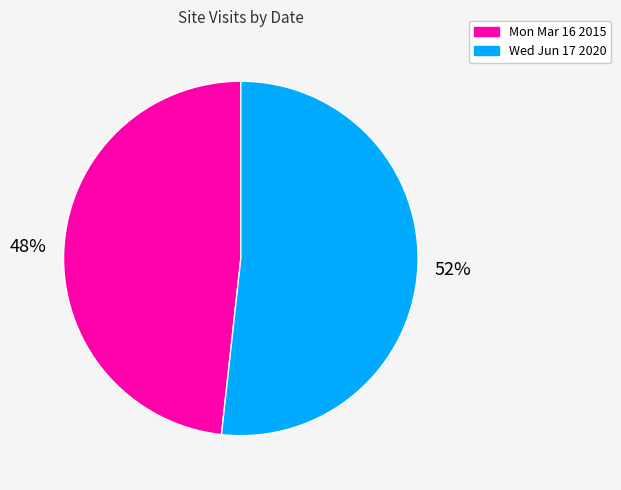

Rank the categories by value from lowest to highest.

Mon Mar 16 2015, Wed Jun 17 2020